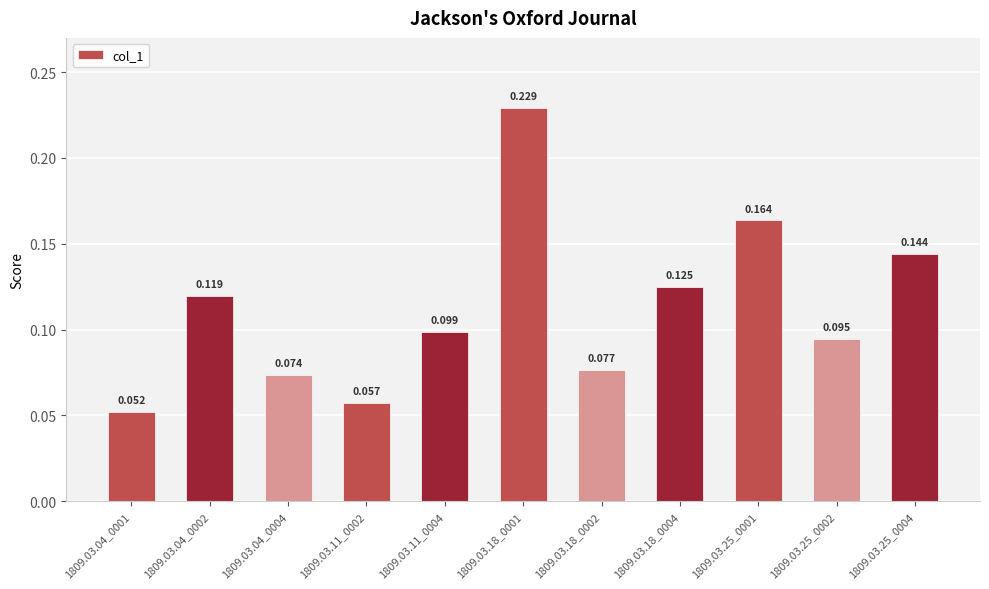

Which label corresponds to the smallest value in the chart?

1809.03.04_0001